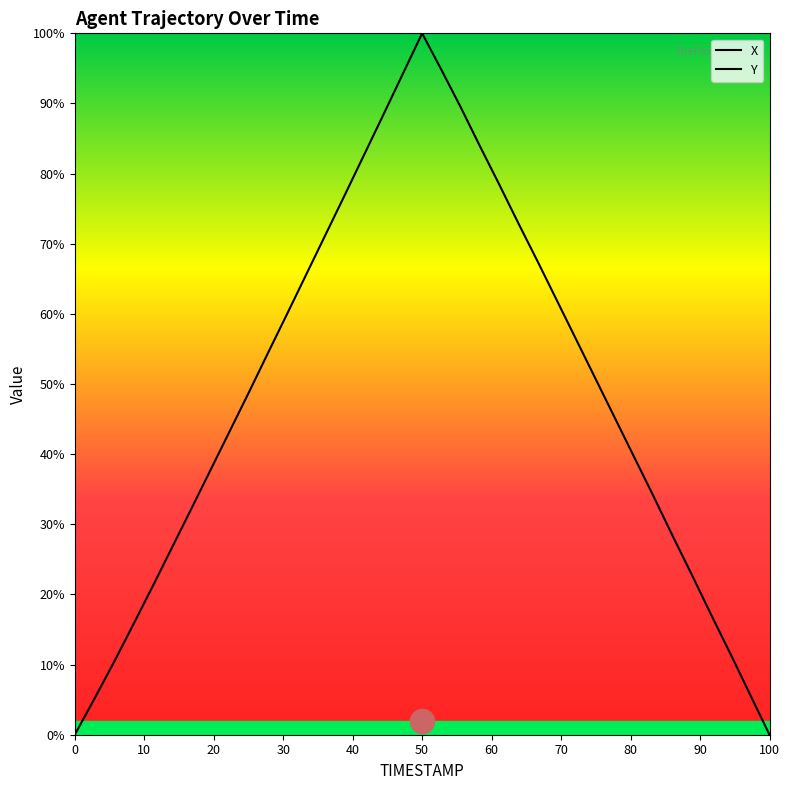

Is the value of X at 47.1 greater than the value of Y at 46.4?

No